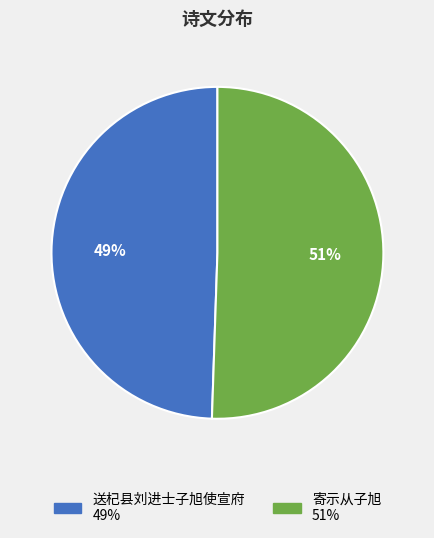

Is it true that 寄示从子旭 is 51% of the pie?

True